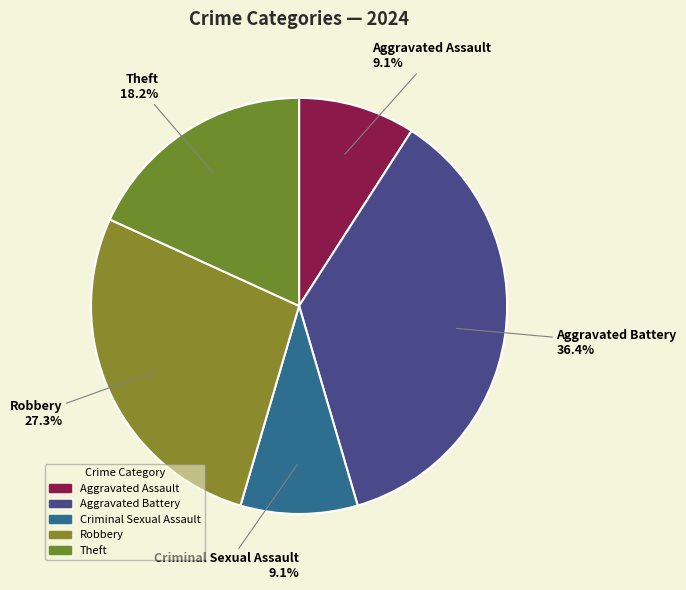

What percentage do Robbery and Criminal Sexual Assault together represent?

36.4%